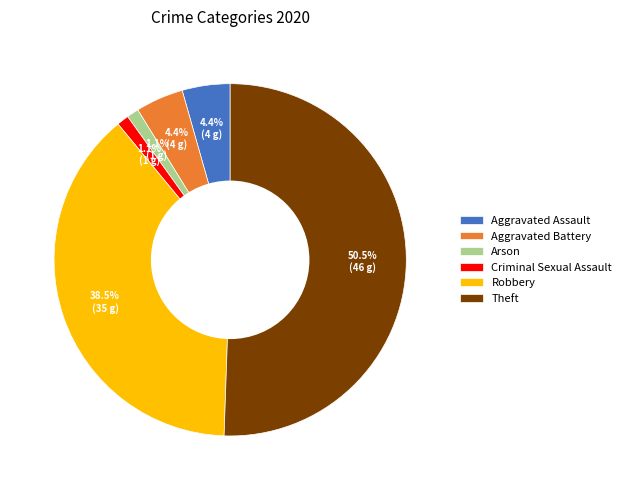

Is it true that Aggravated Assault is 4% of the pie?

True